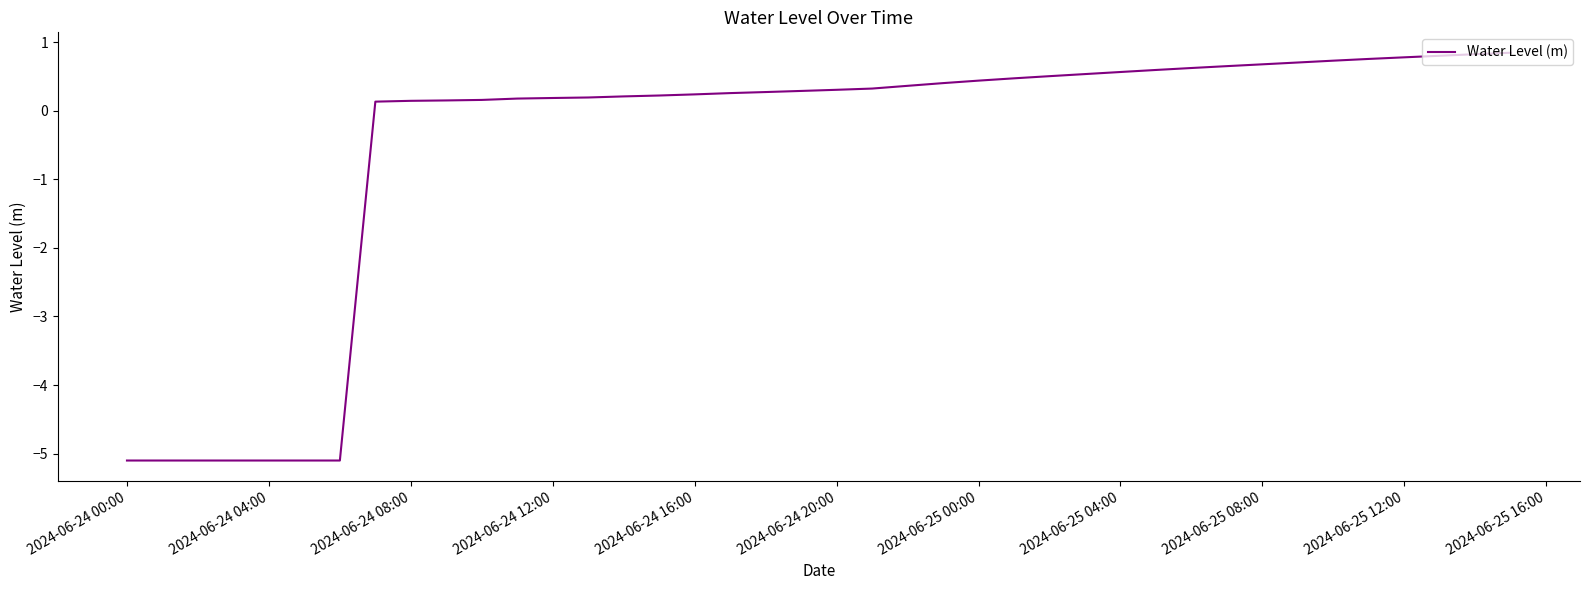

What is the average value?

-0.5